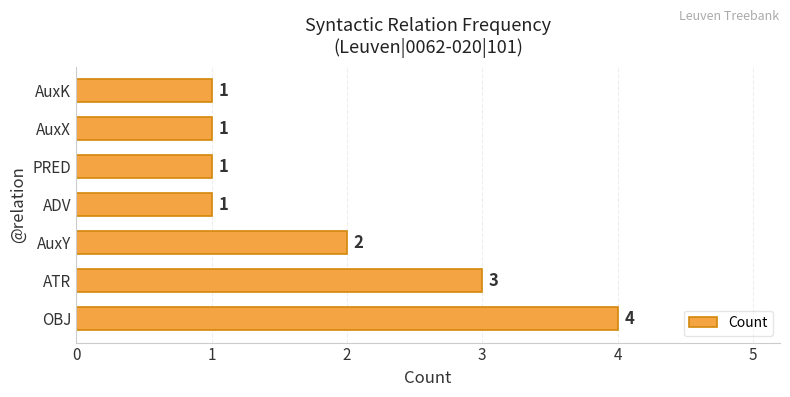

Reading top to bottom, what are all the values shown in this chart?

1	1	1	1	2	3	4